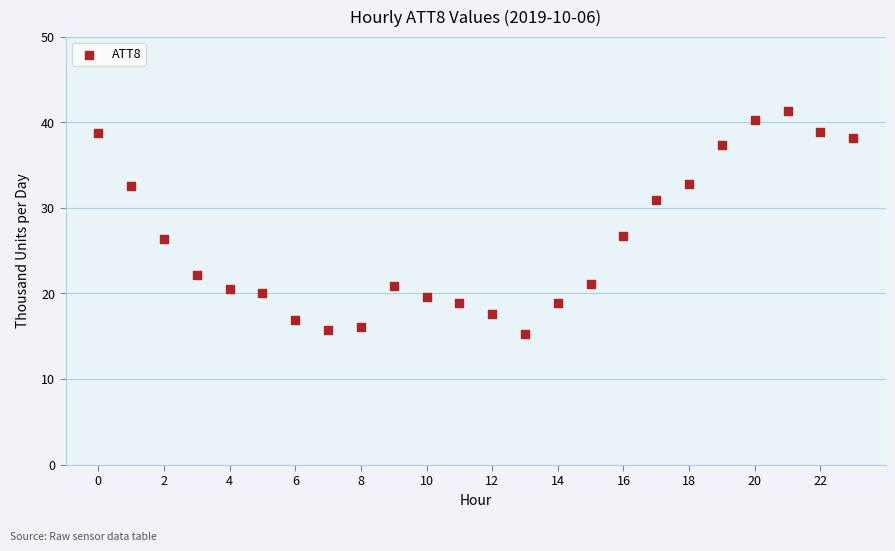

What is the range of Y values (max minus min)?

26.0